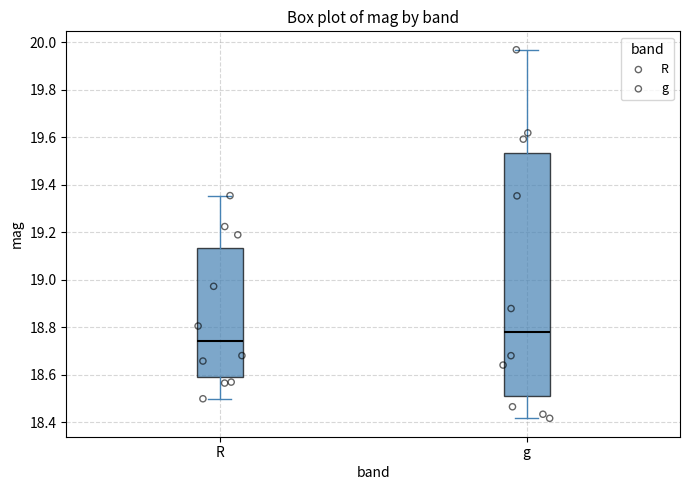

Which box has the lowest median line?

R